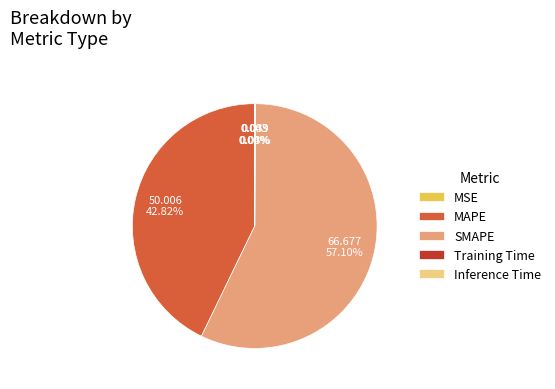

What is the largest slice in the pie chart?

SMAPE